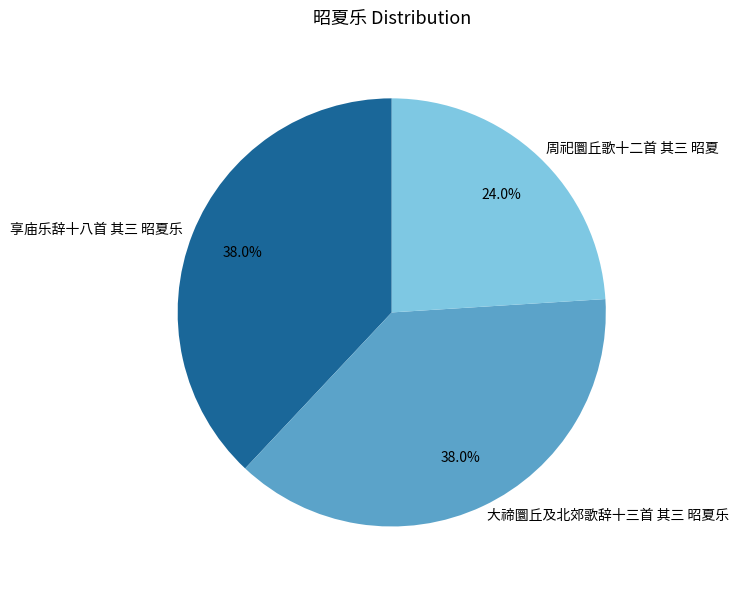

What percentage is NOT represented by 周祀圜丘歌十二首 其三 昭夏?

76.0%